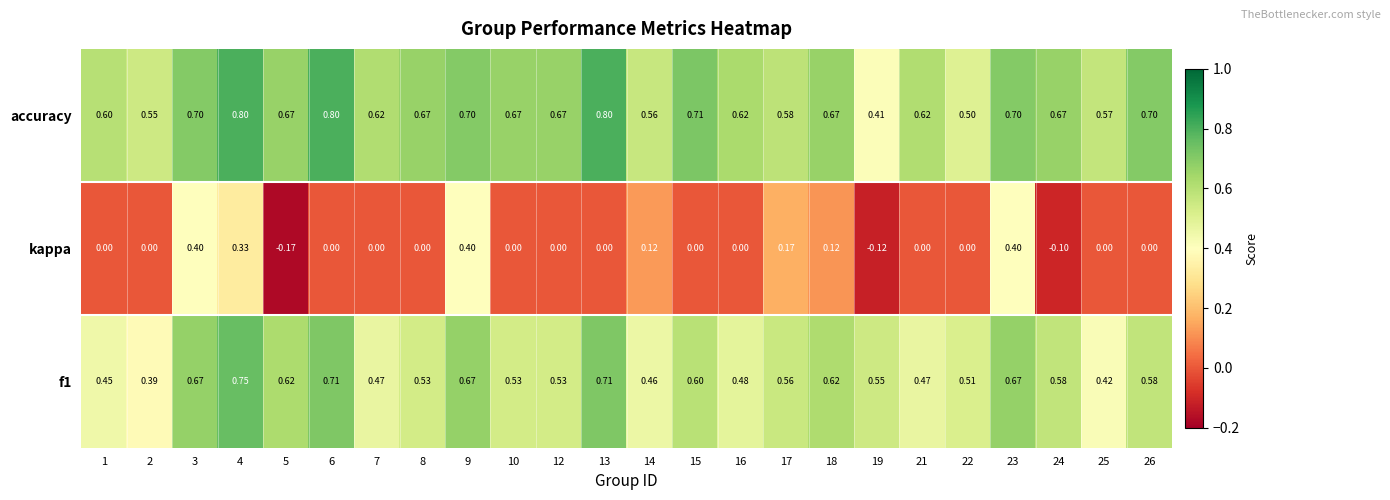

What is the total value across all series at 22?

1.0